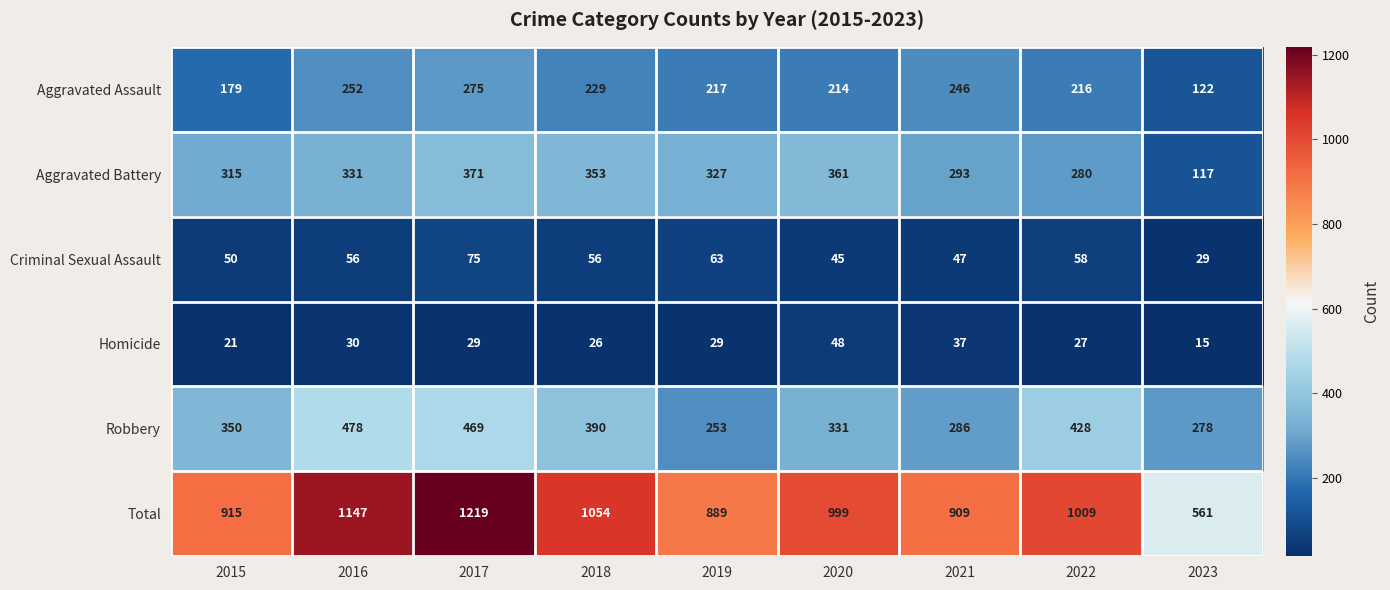

Between 2015 and 2018, which series saw the biggest shift?

Total